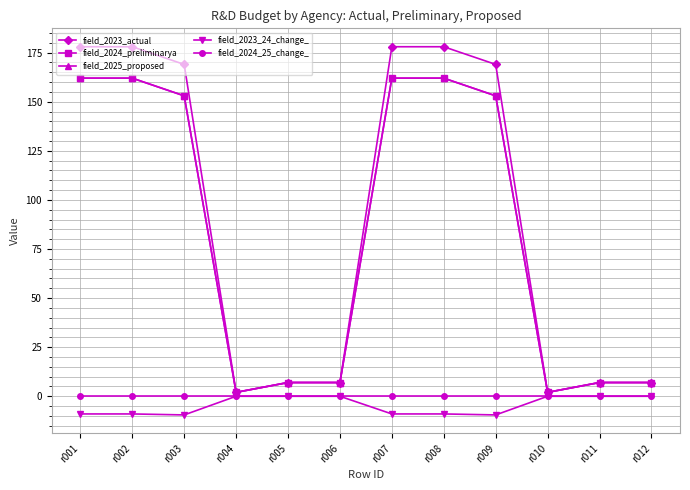

At how many categories does at least one series exceed 77?

6